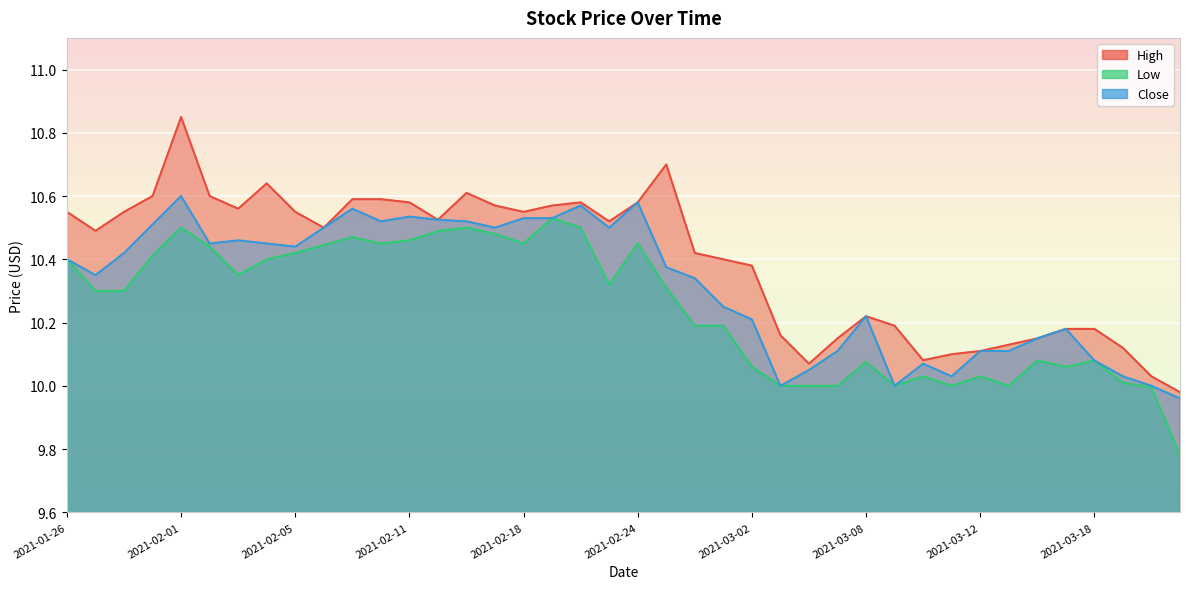

True or false: Low and High cross at least once.

False